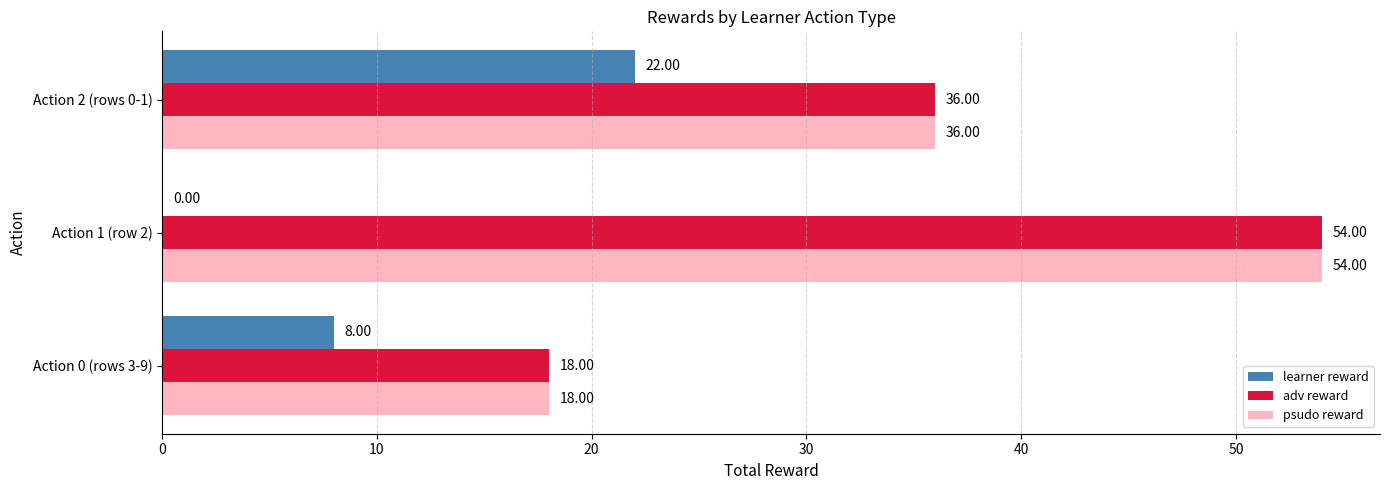

How many categories are shown in the chart?

3